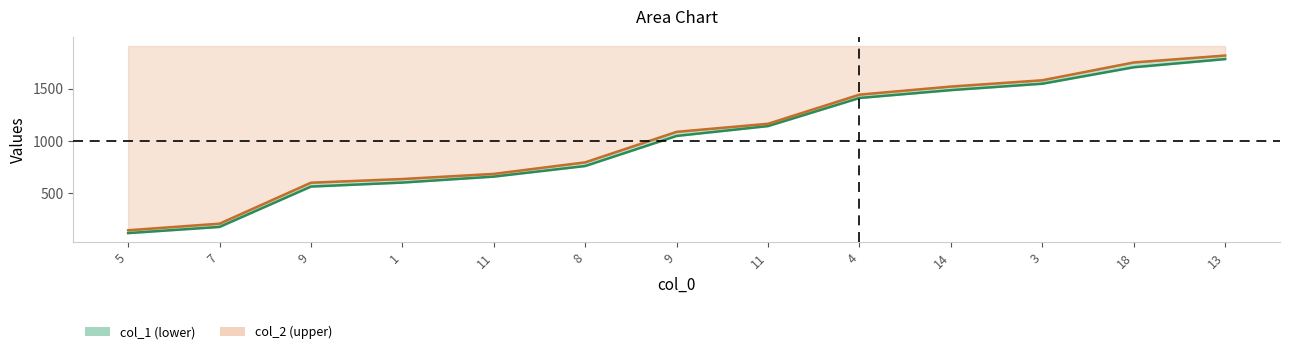

What is the smallest value displayed?

121